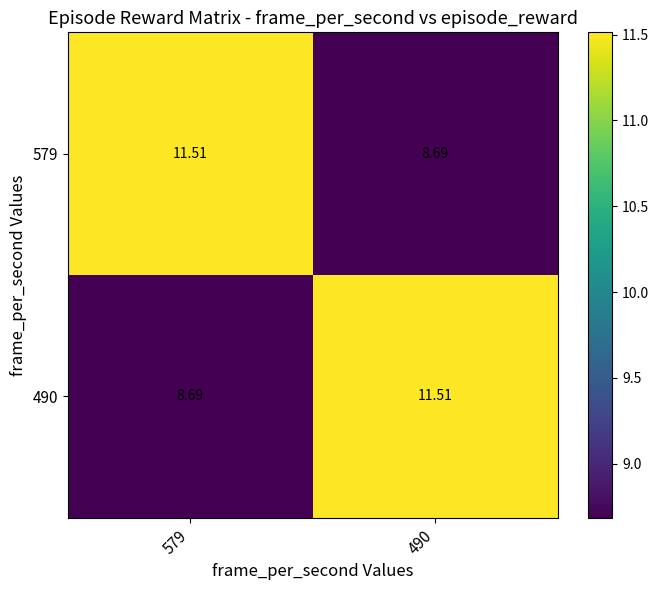

Is the value of 579 at 490 greater than the value of 490 at 490?

No